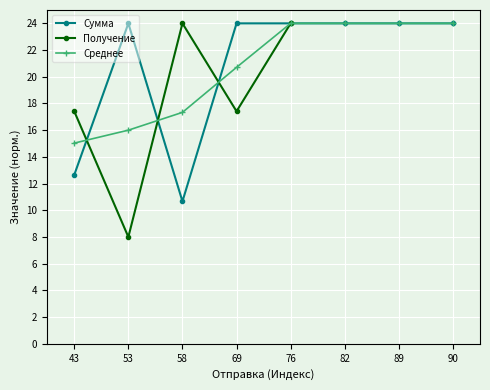

Is it true that Сумма equals 12.0 at 53?

False